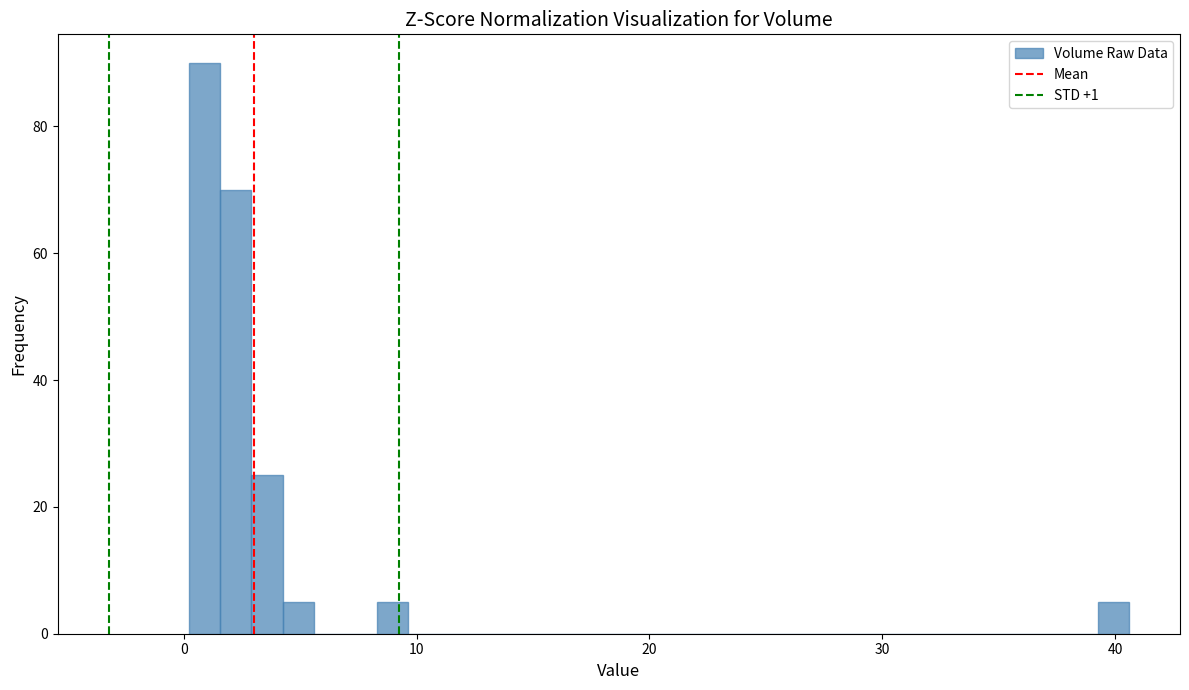

Around what value on the x-axis is the tallest bar? Give the approximate position of its centre, as read against the axis.

1